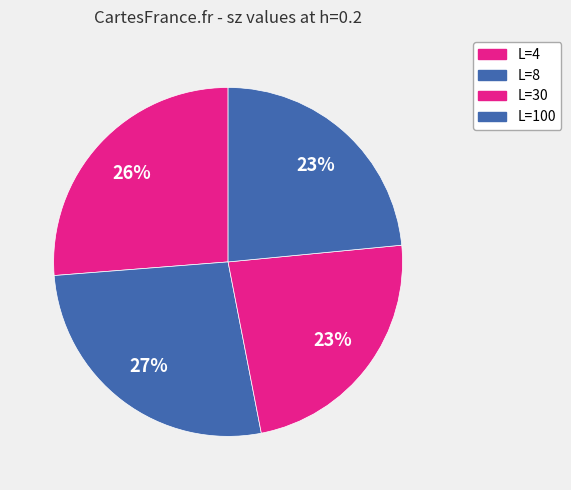

Between L=8 and L=100, which is larger?

L=8